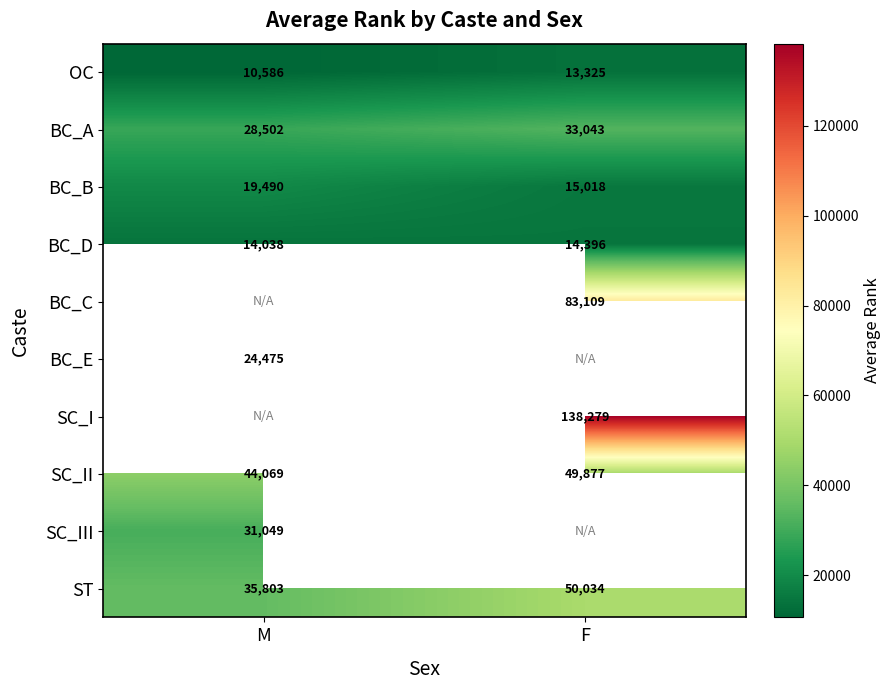

How many values in the BC_B series are below 19490?

1